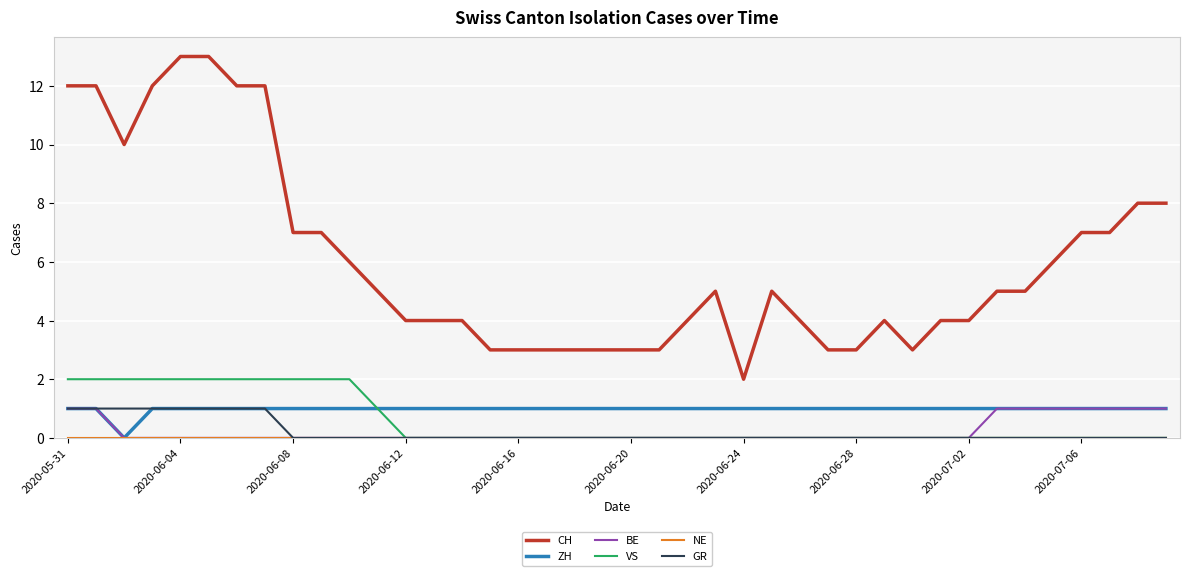

Which series has the largest total across all categories?

CH